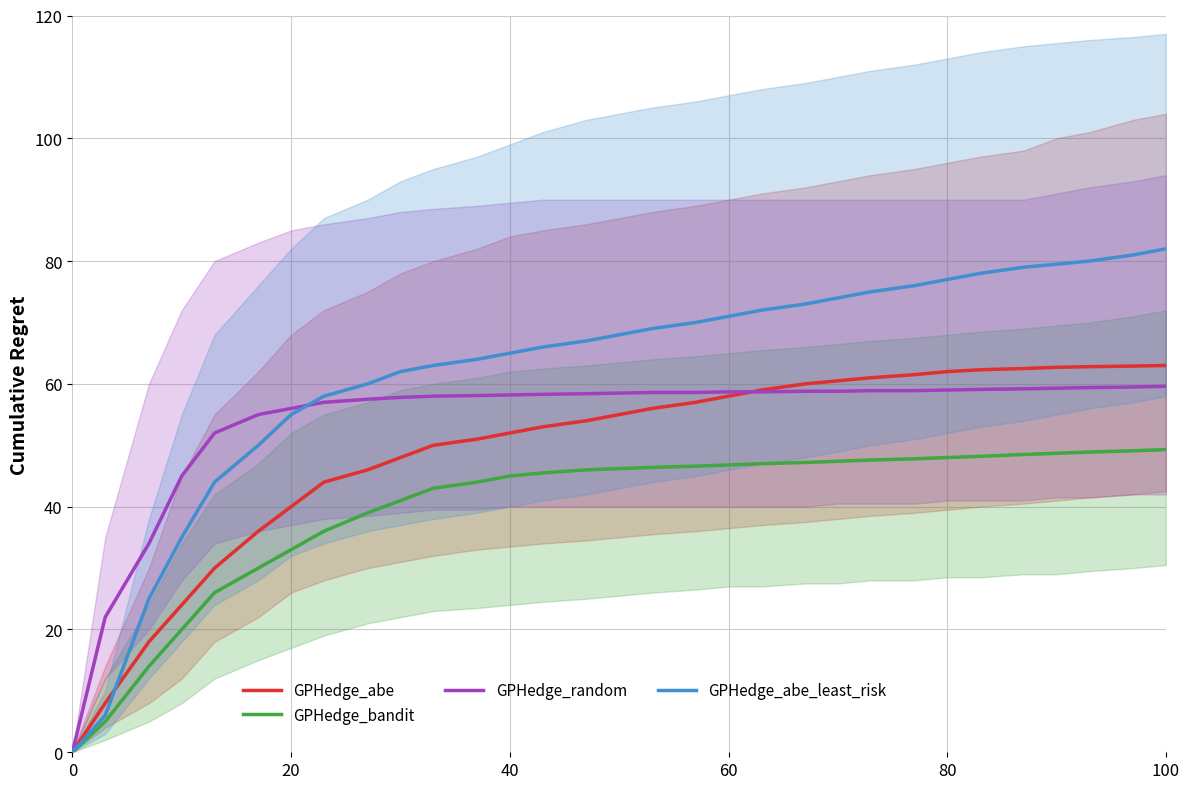

True or false: GPHedge_random and GPHedge_abe_least_risk intersect in this chart.

True